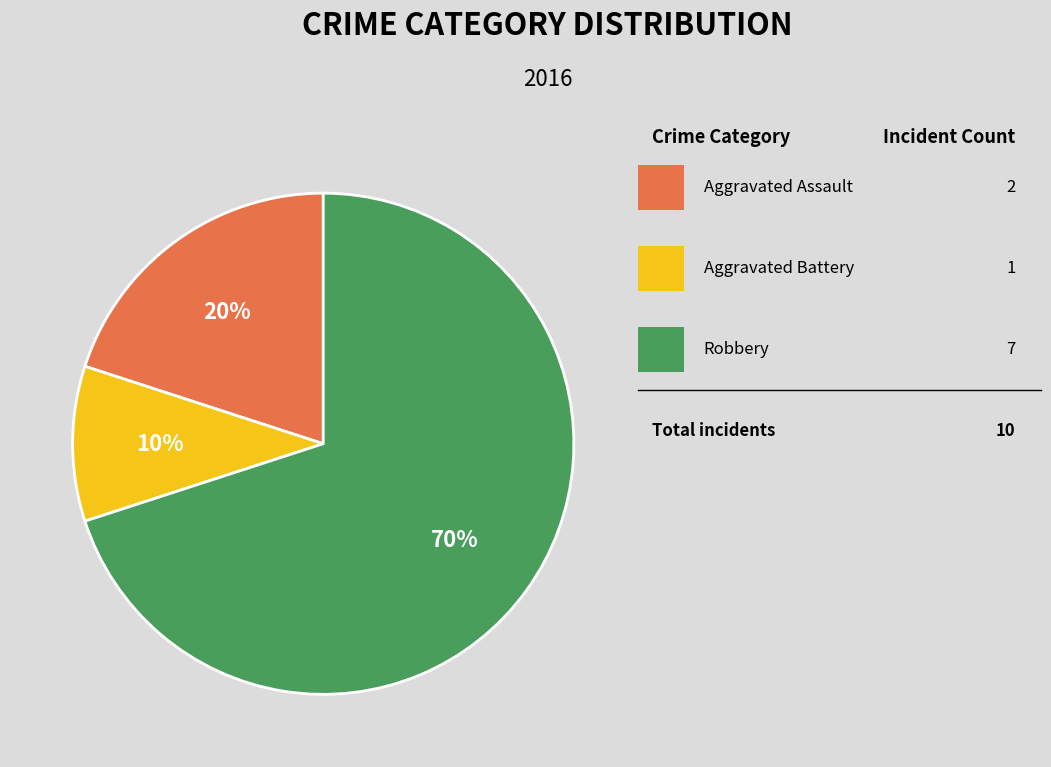

Is there any slice that represents more than half of the pie?

Yes